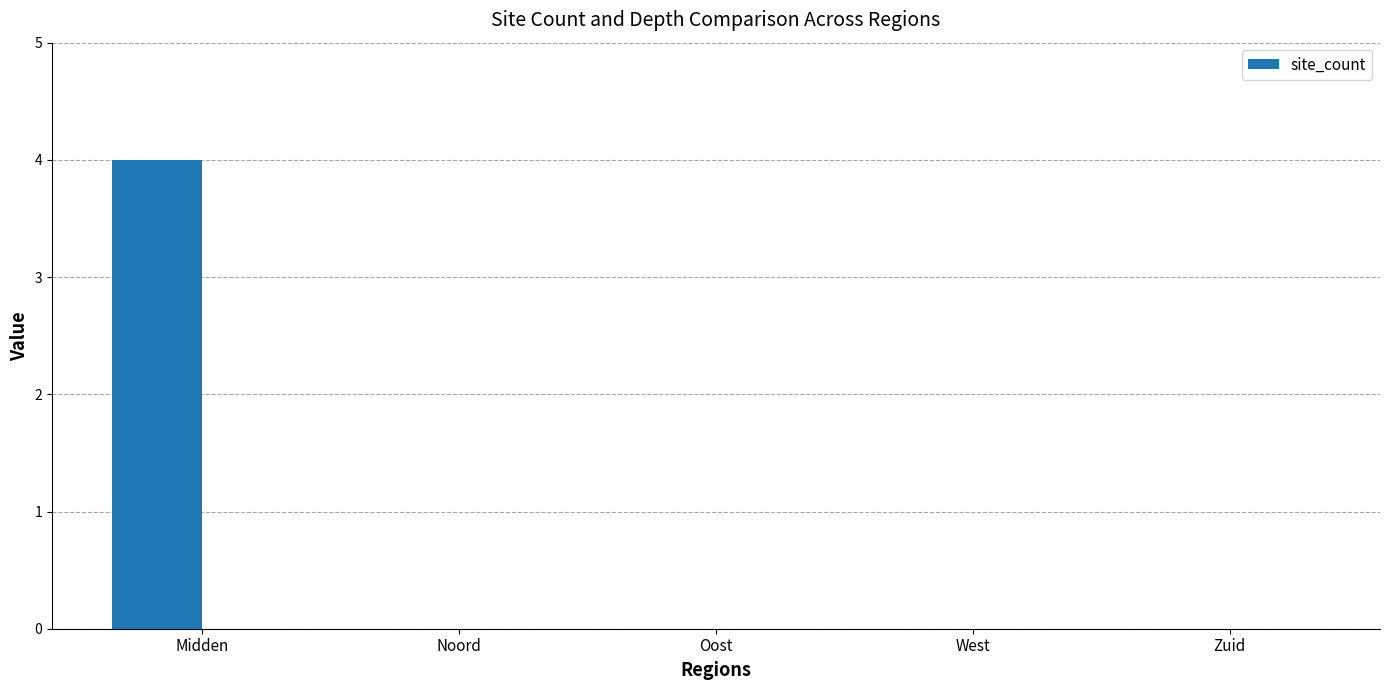

What is the greatest value displayed?

4